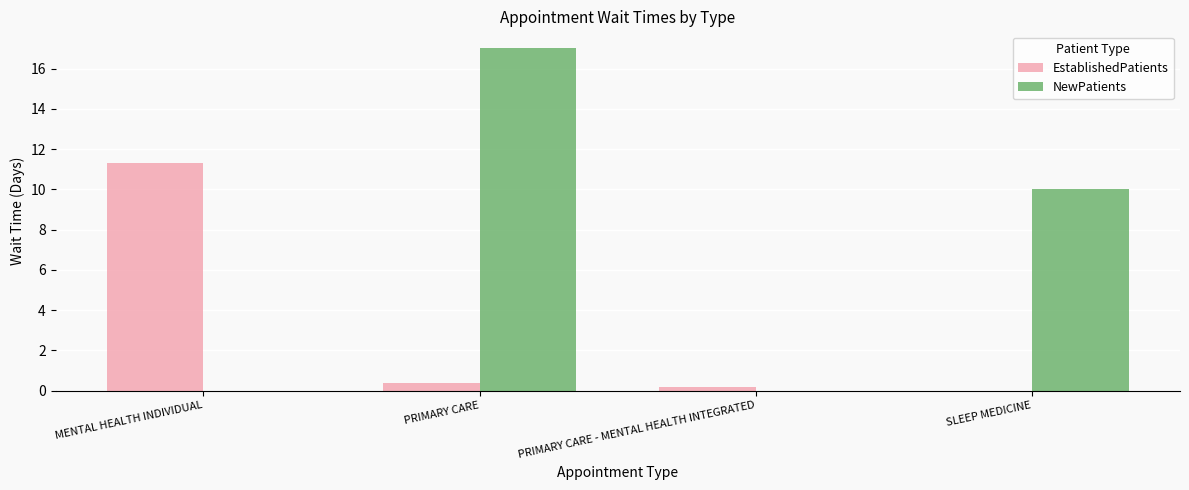

Read the EstablishedPatients value at PRIMARY CARE.

0.4